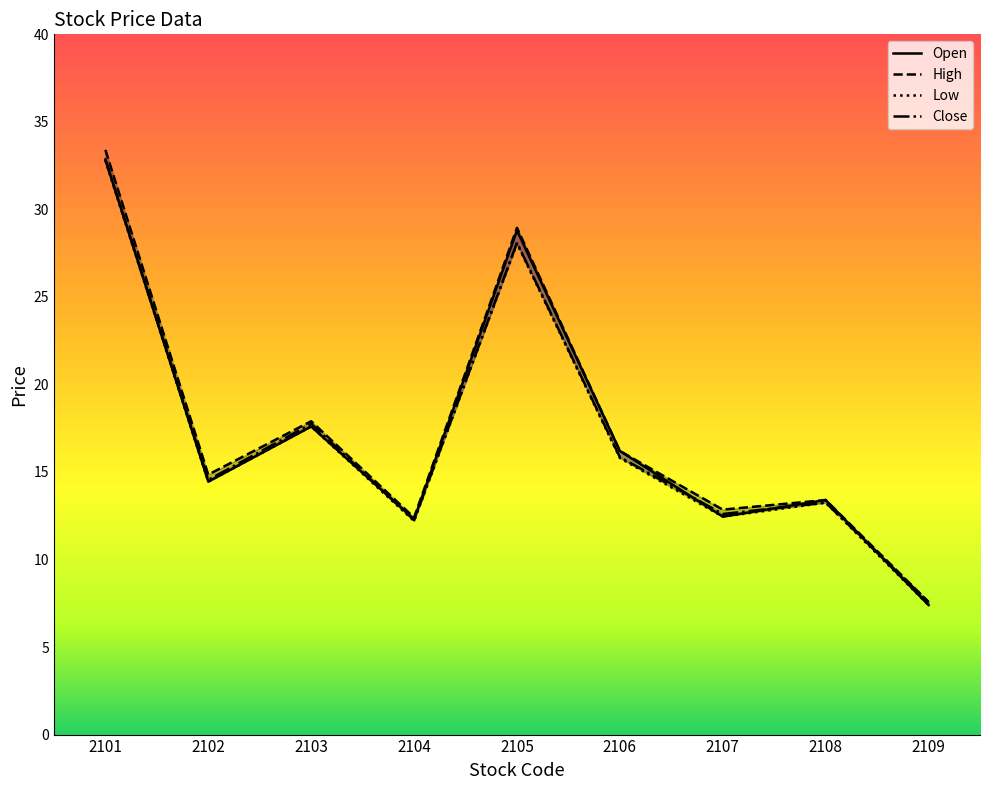

Where do open and close first cross each other?

2103 and 2104